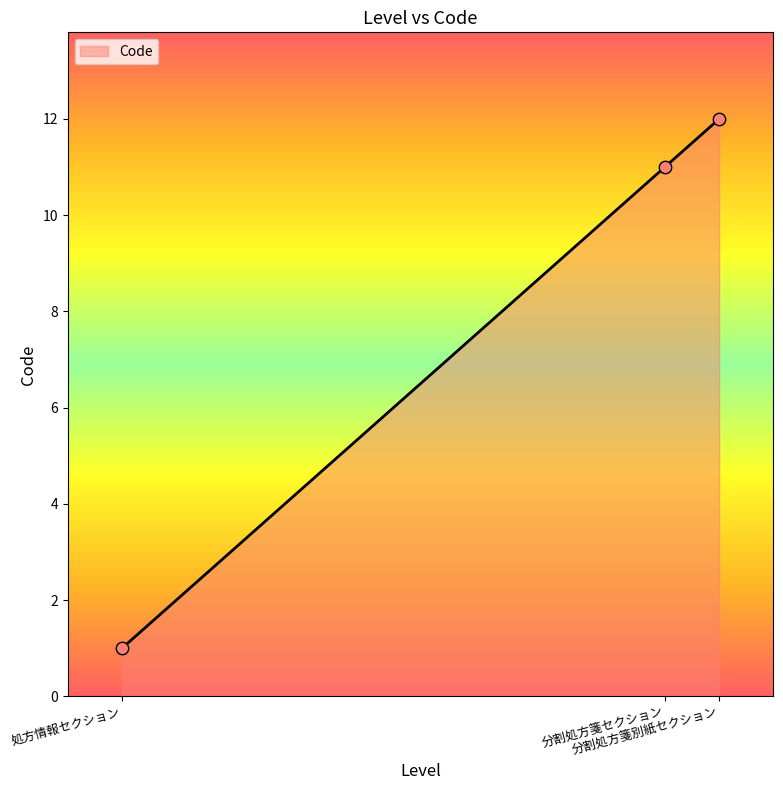

What is the change in value from 処方情報セクション to 分割処方箋セクション?

+10